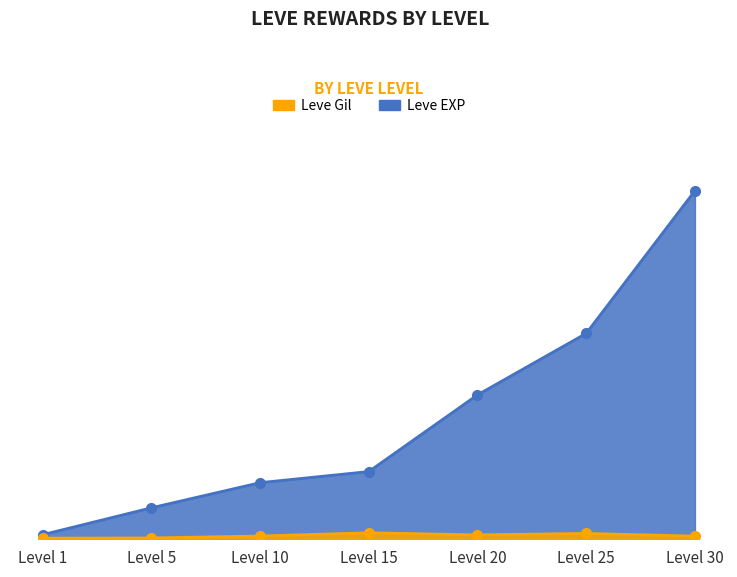

True or false: Leve Gil has a value of 820 at Level 25.

True